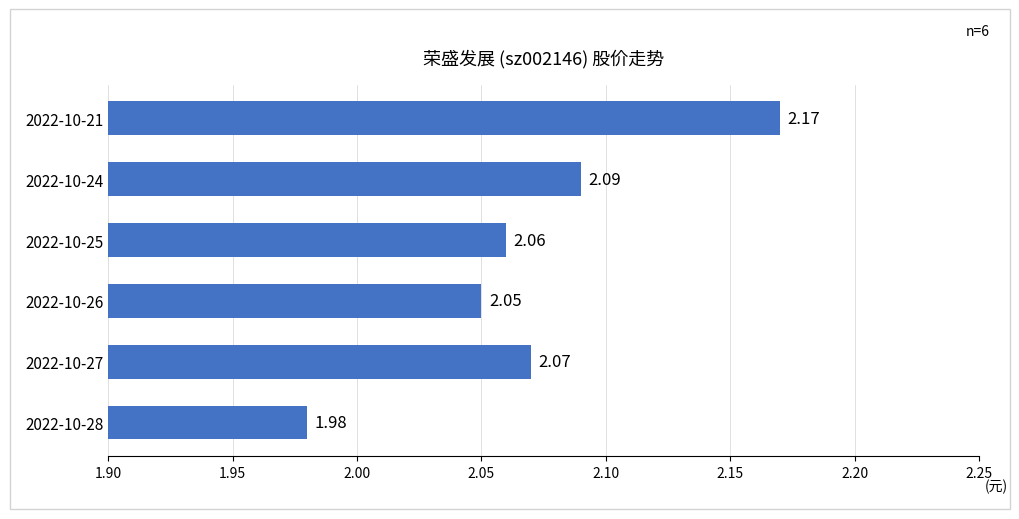

Which category has the lowest value across all series?

2022-10-28